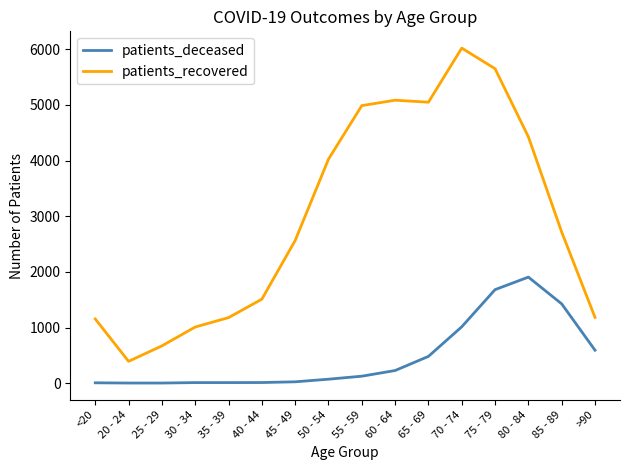

Which series has the largest range (max minus min)?

patients_recovered